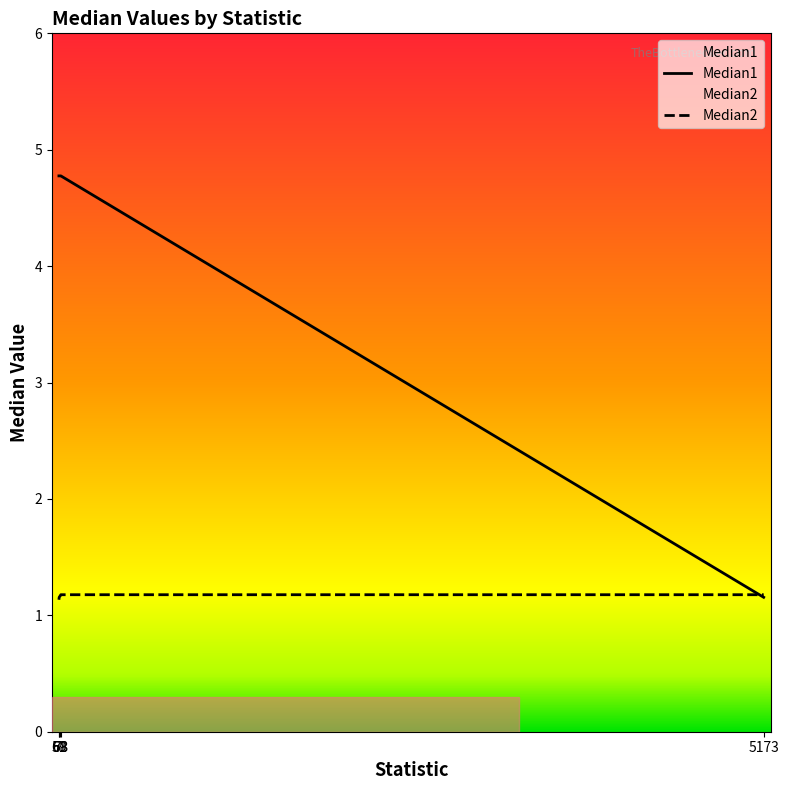

What are all the series names shown in the legend?

Median1, Median2